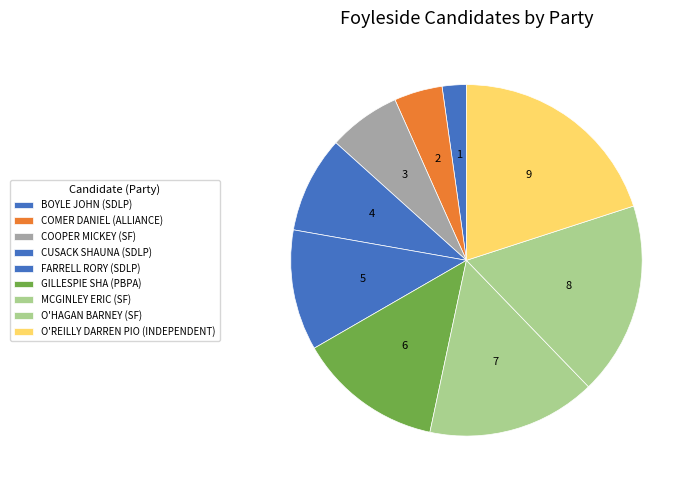

Count the number of slices in the pie.

9